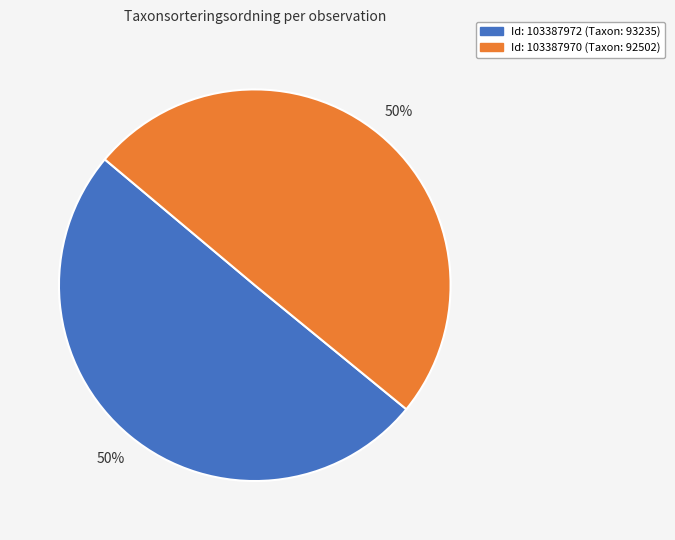

To the nearest percent, what is the average slice percentage?

50%